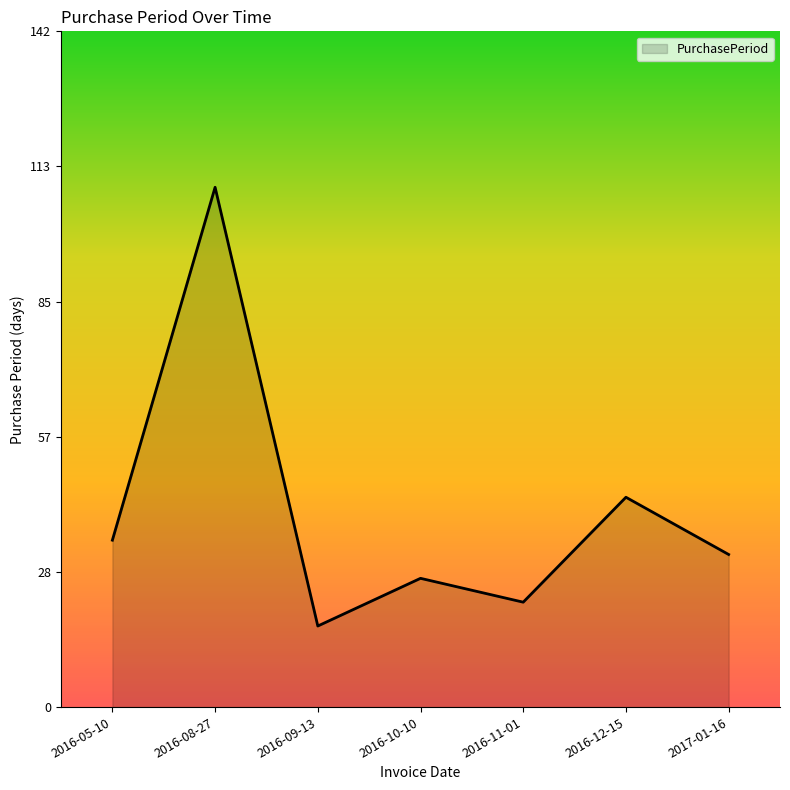

At which label does the data first exceed 32?

2016-05-10